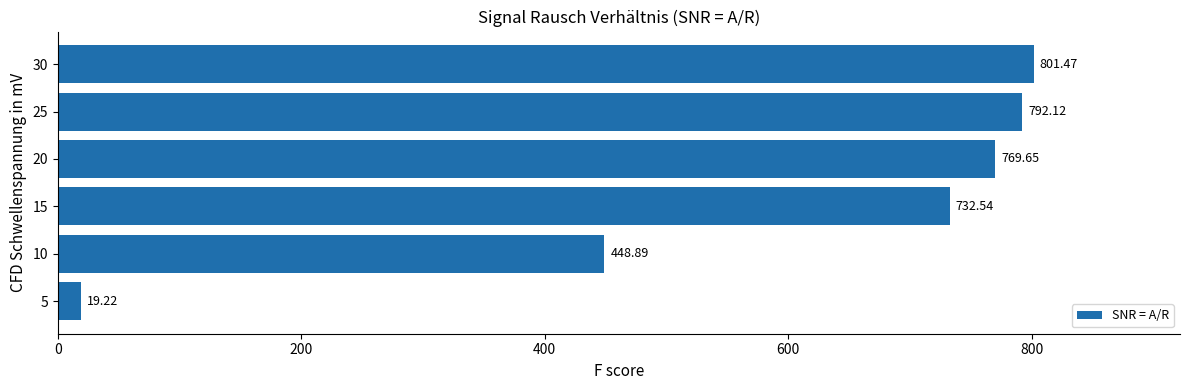

Which has a higher value, 30 or 20?

30